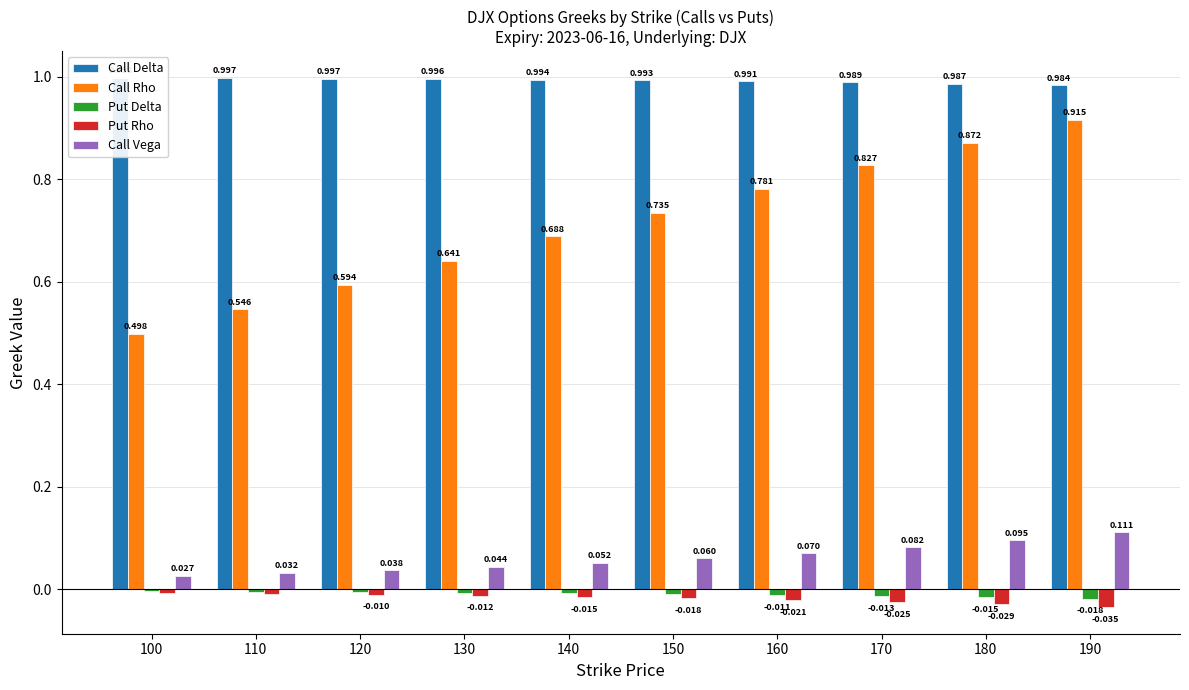

What is the greatest value displayed?

1.0